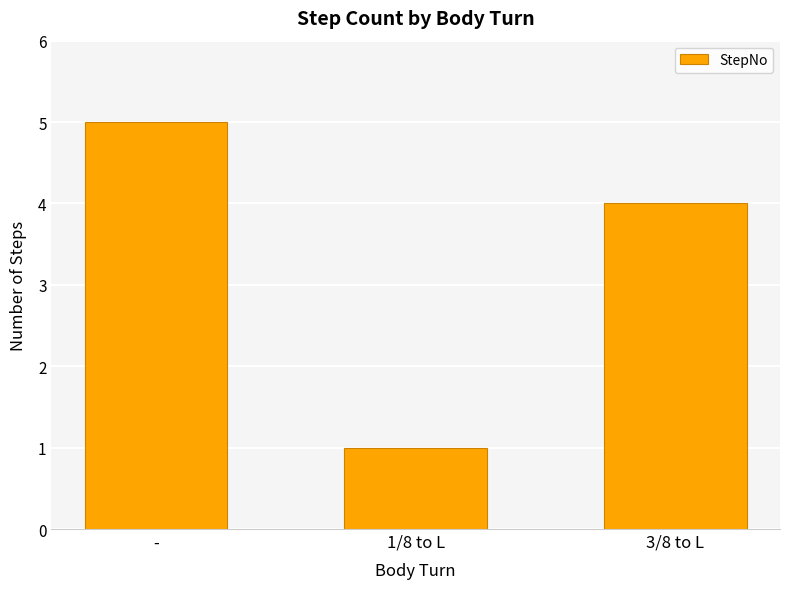

What is the value of the 1st bar from the left?

5